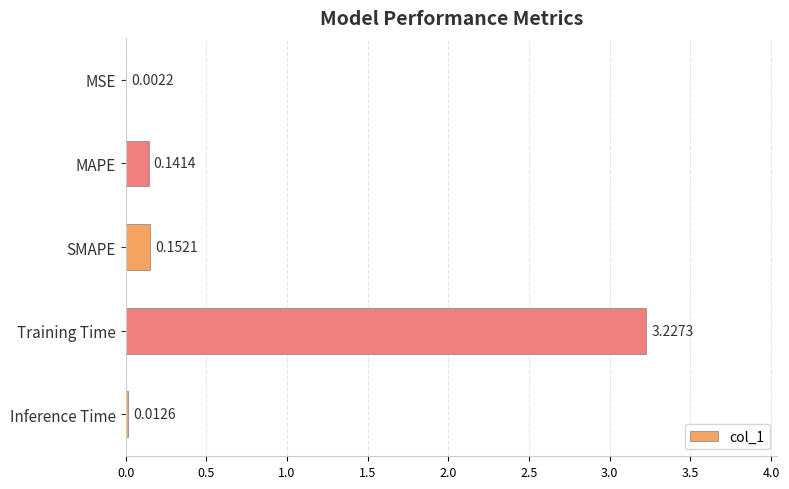

Where is the data nearest to the value 1?

SMAPE